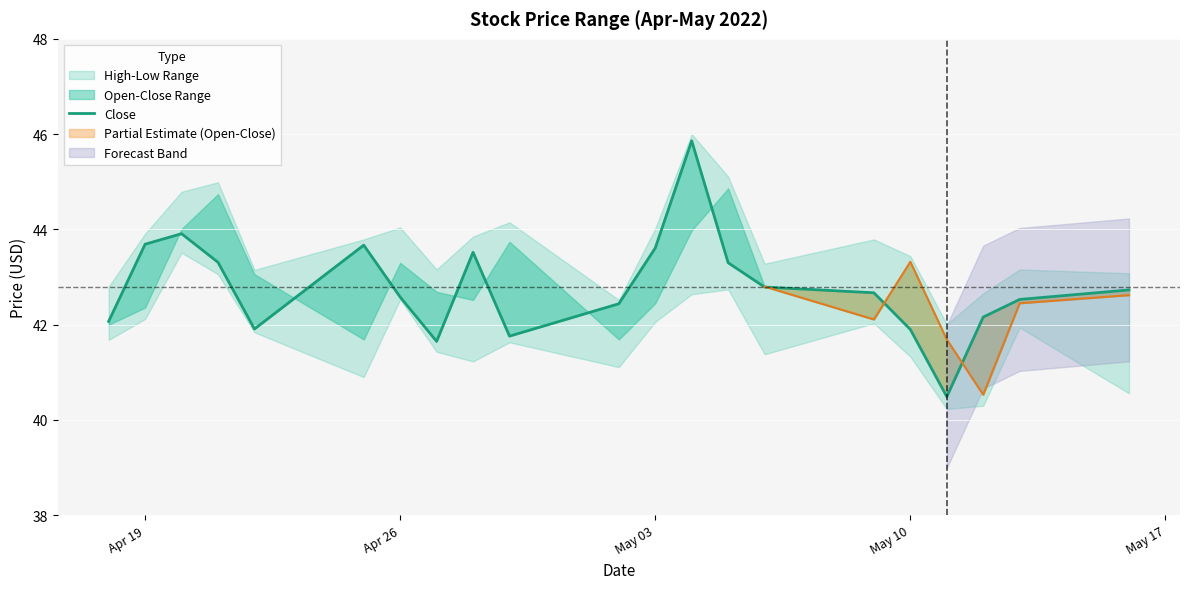

What is the average value?

42.8